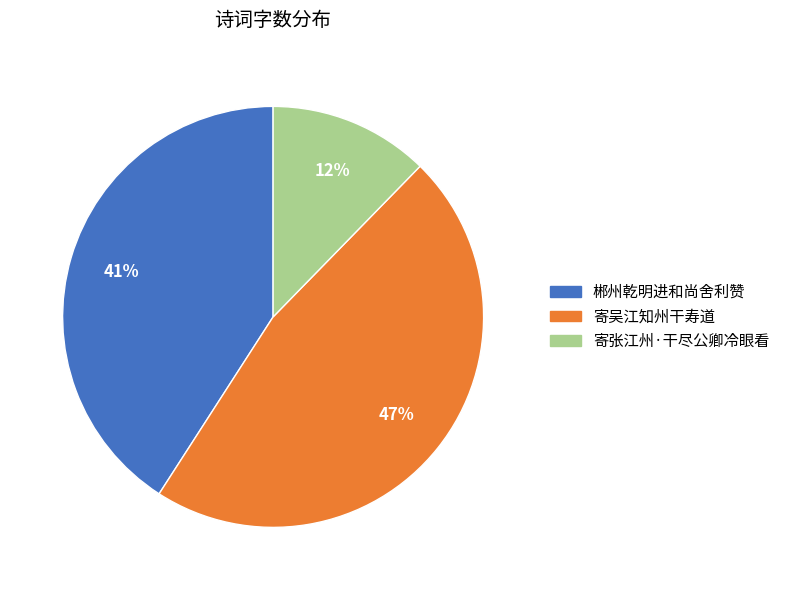

Which has a higher value, 寄张江州·干尽公卿冷眼看 or 郴州乾明进和尚舍利赞?

郴州乾明进和尚舍利赞